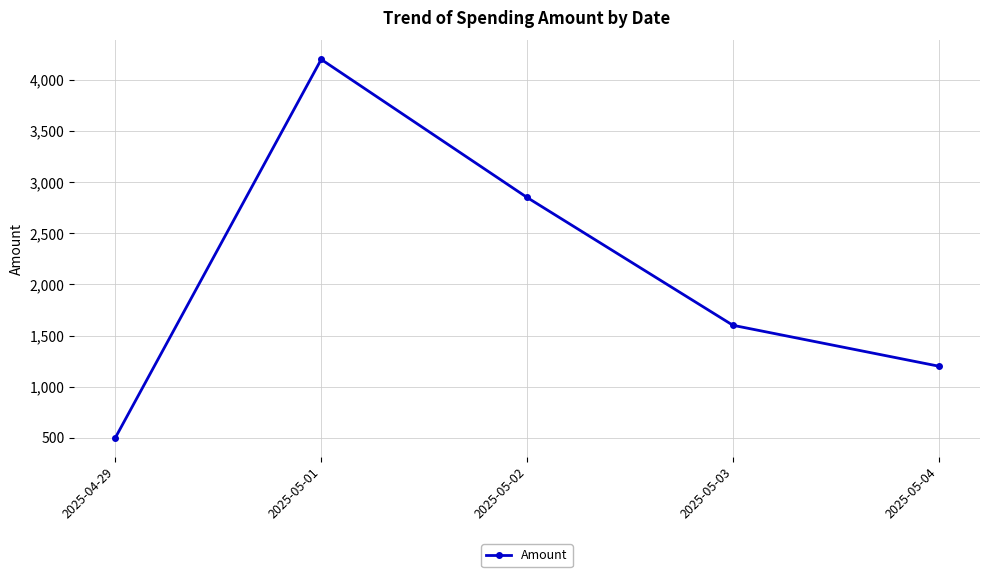

How many data points are less than 1600?

2